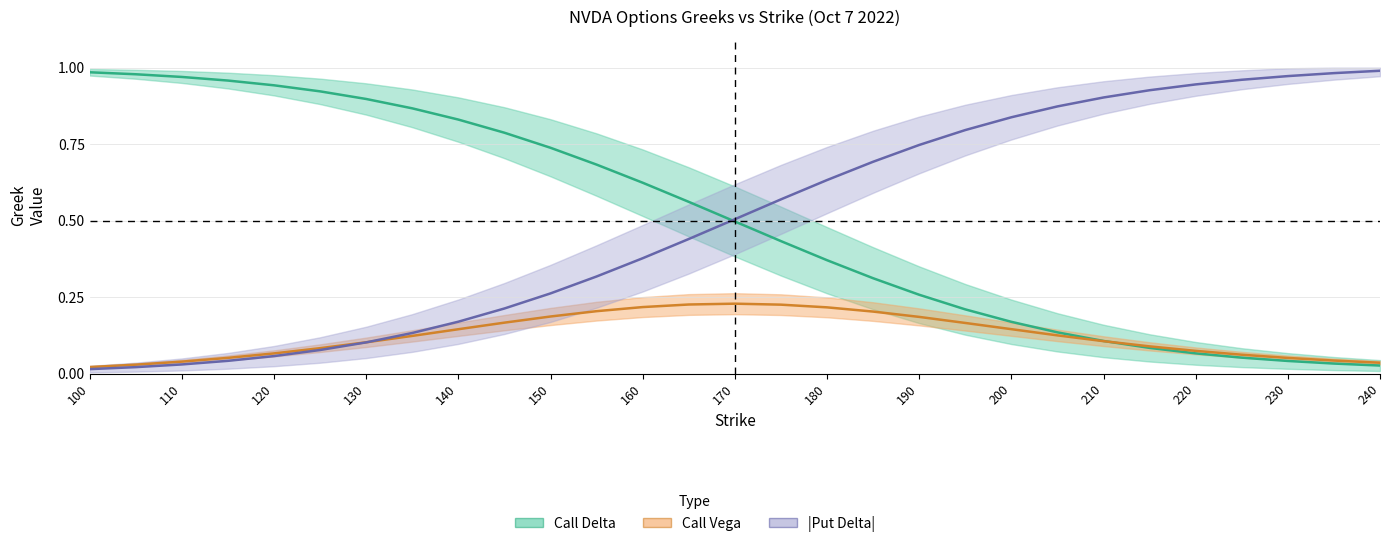

What is the label of the 15th point from the left?

170